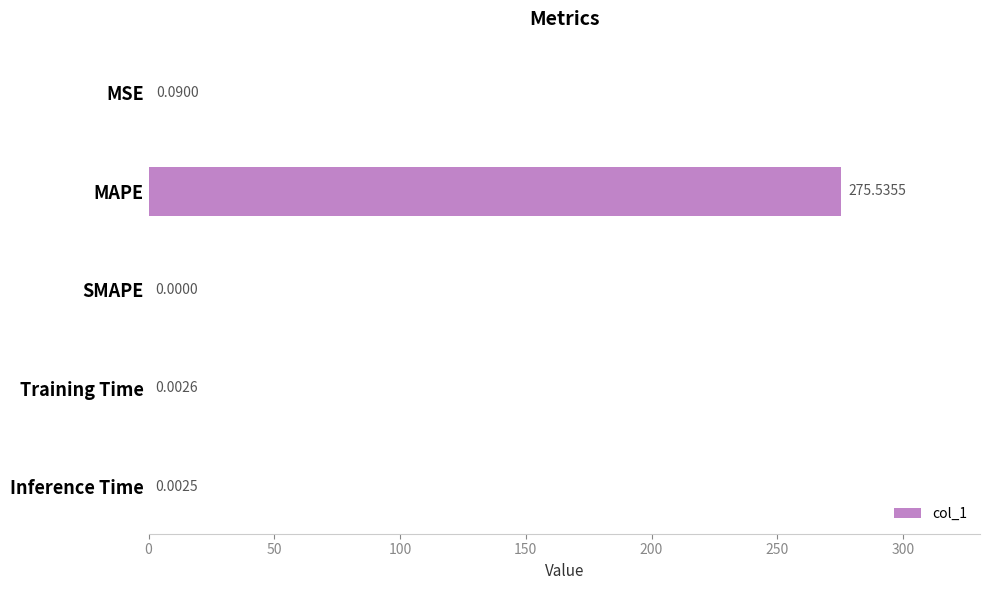

What is the sum of the values at MAPE and Inference Time?

275.5